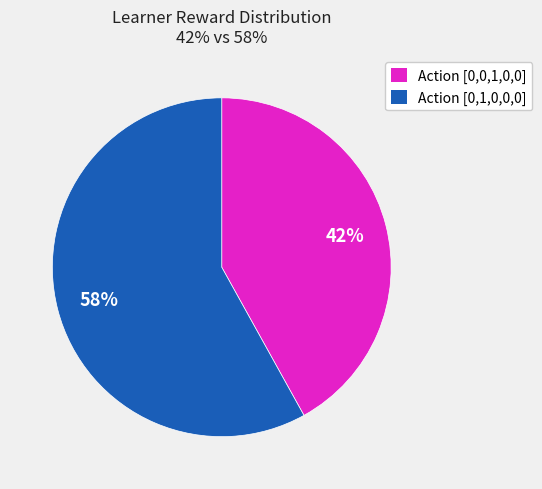

Is there a majority slice in this chart?

Yes